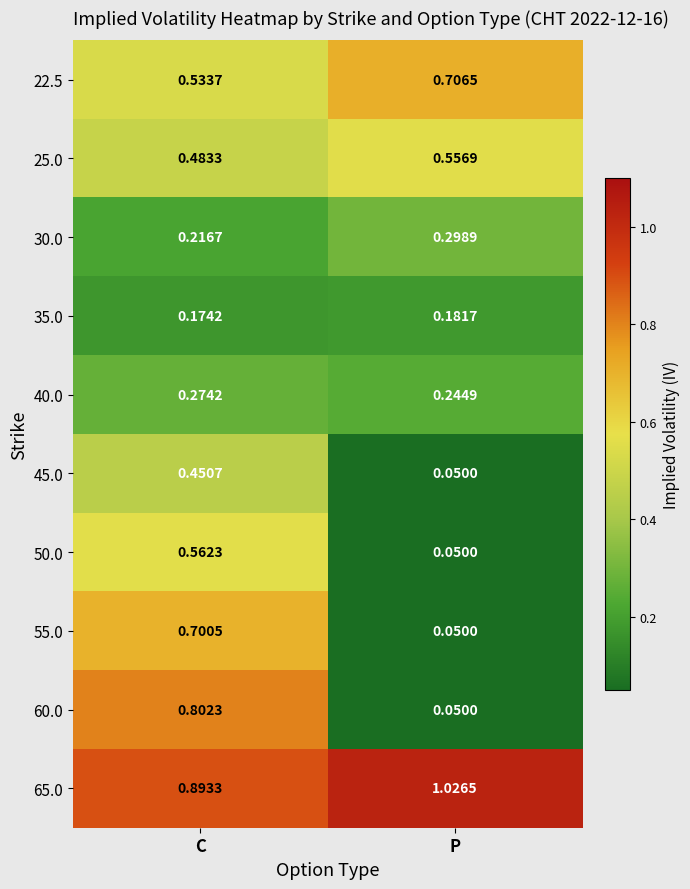

At which category does the chart reach its peak across all series?

P